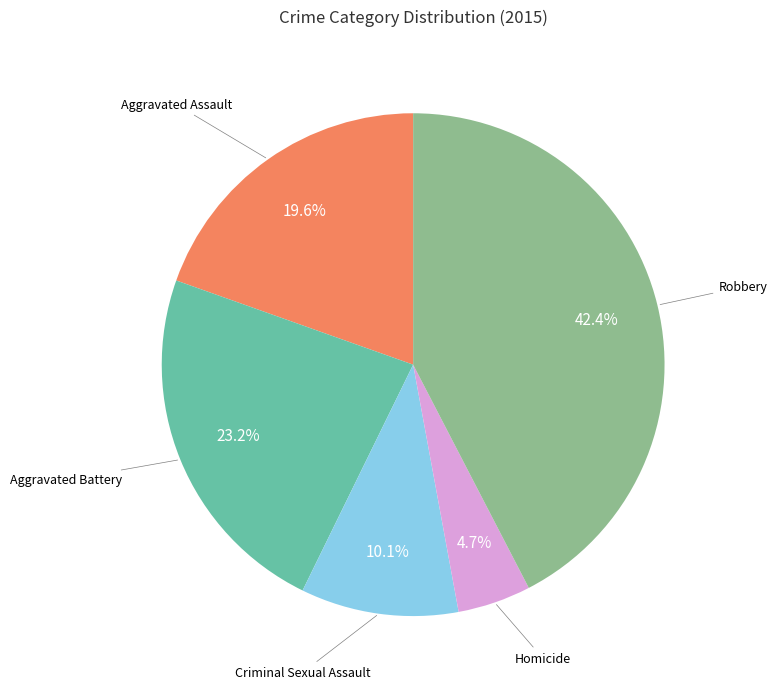

Is there any slice that represents more than half of the pie?

No